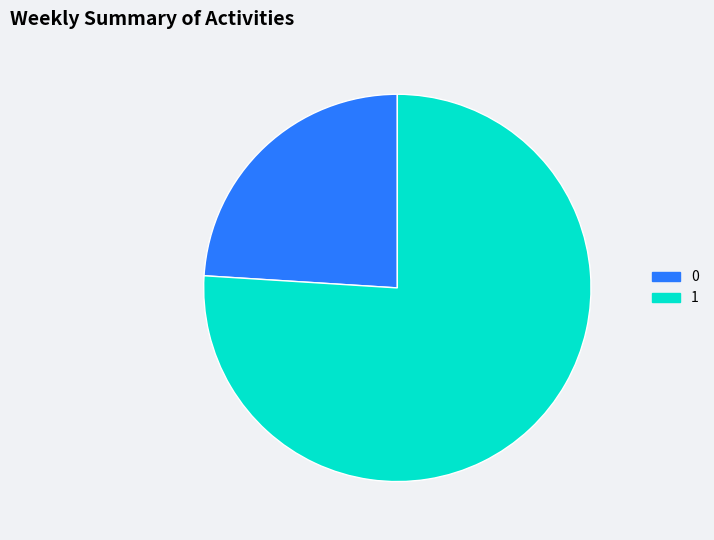

Which has a higher value, 1 or 0?

1